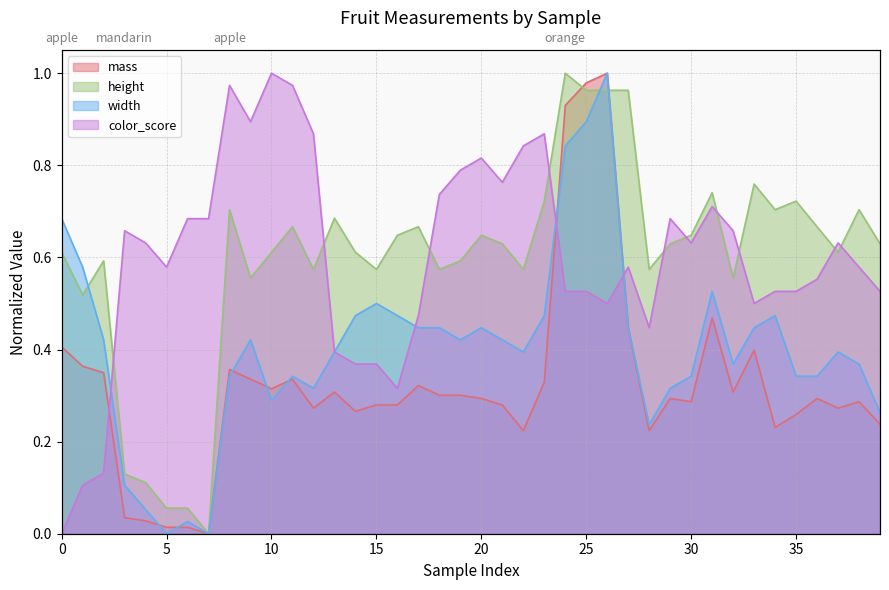

Which category has the highest value in the mass series?

26